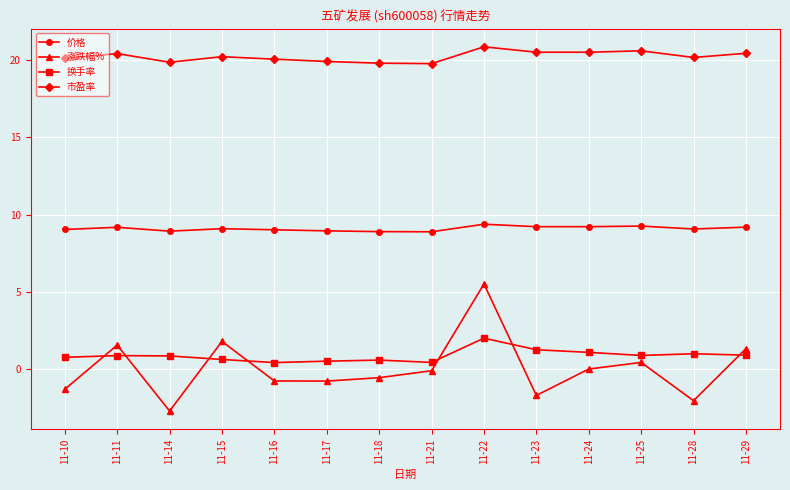

Which category has the highest value in the 涨跌幅% series?

11-22